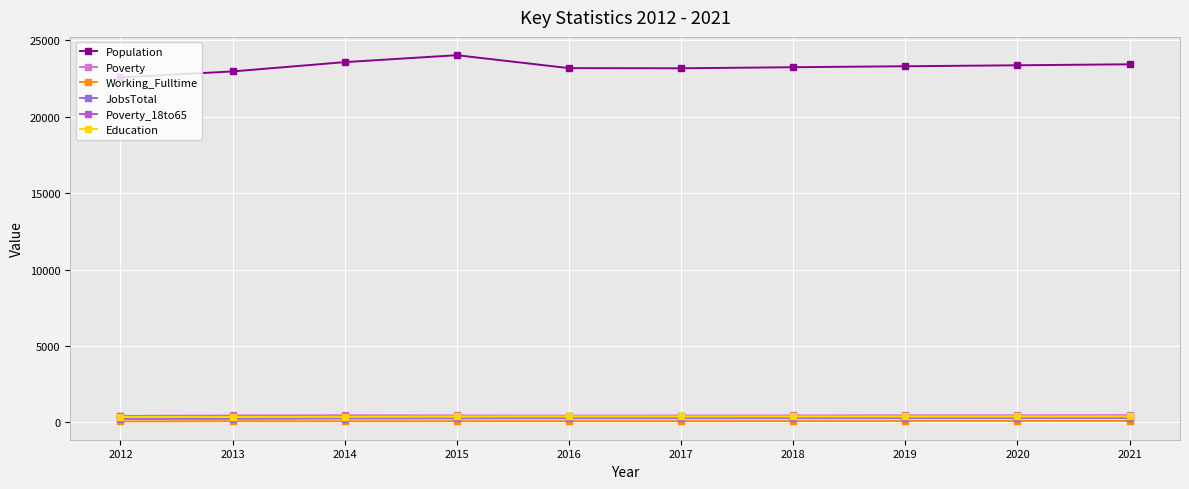

At how many categories does at least one series exceed 12890?

10